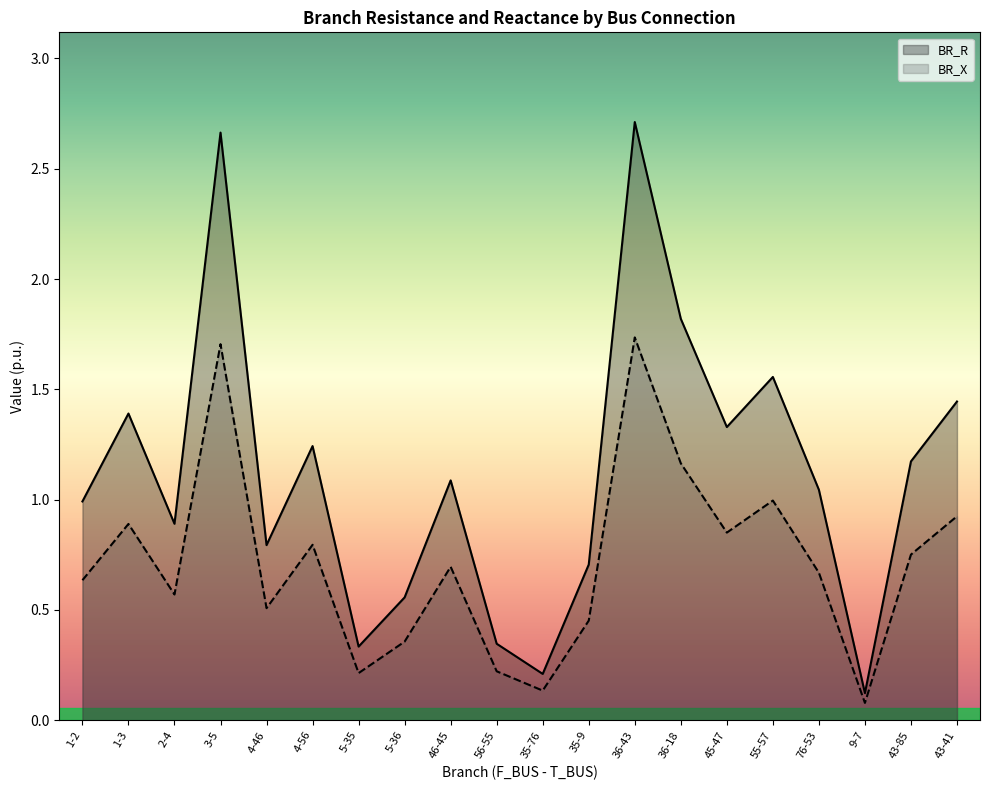

List the series in order of their peak value, lowest first.

BR_X, BR_R